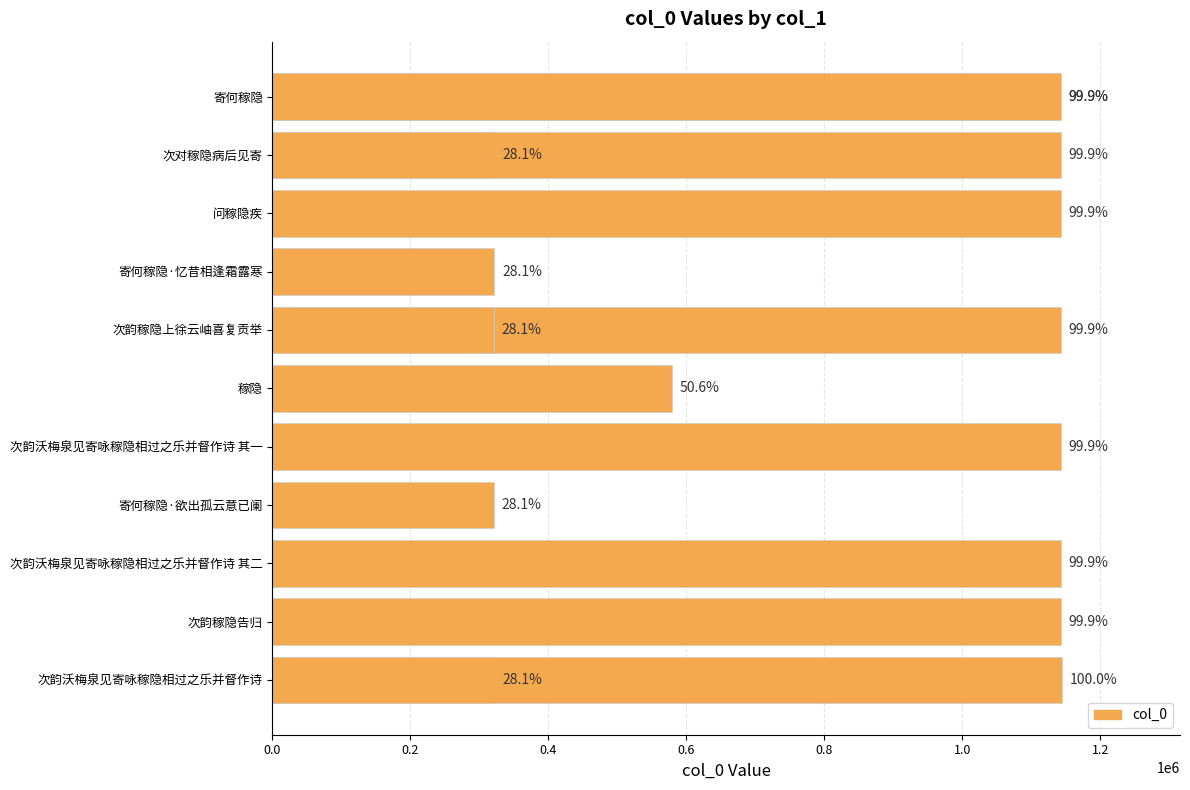

What position from the left is 寄何稼隐·欲出孤云意已阑?

10